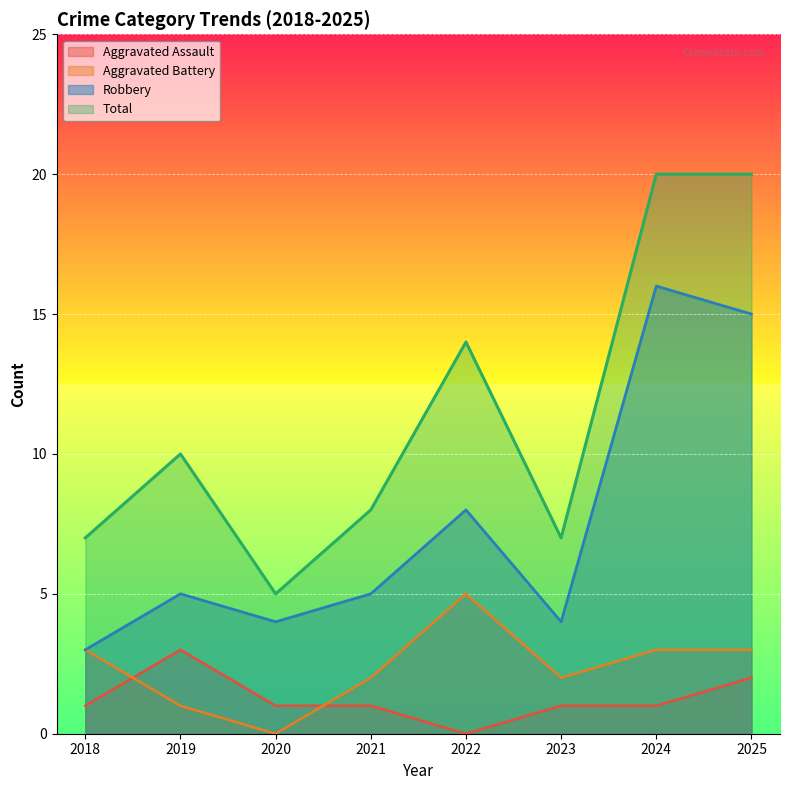

True or false: Robbery has a value of 2 at 2021.

False